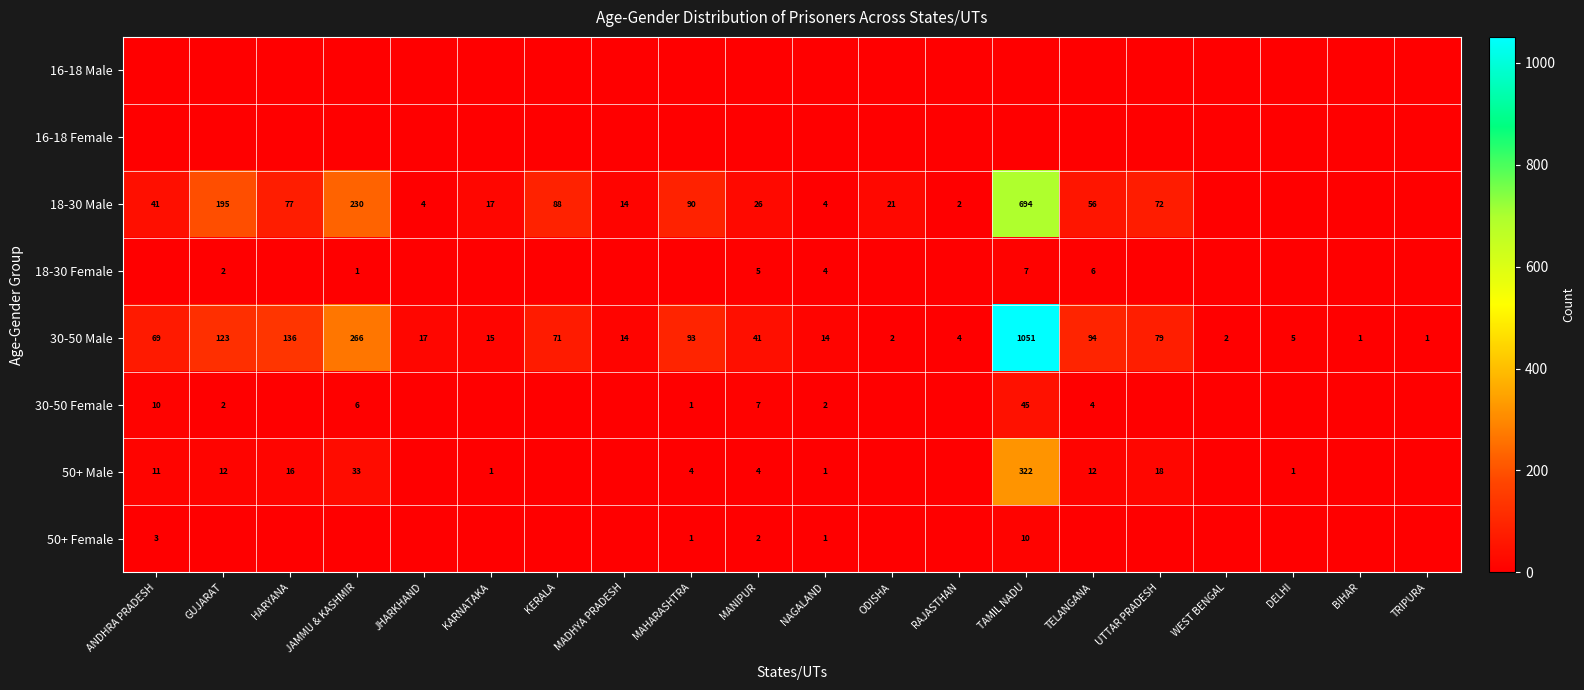

What is the average value of the 30-50 Male series?

105